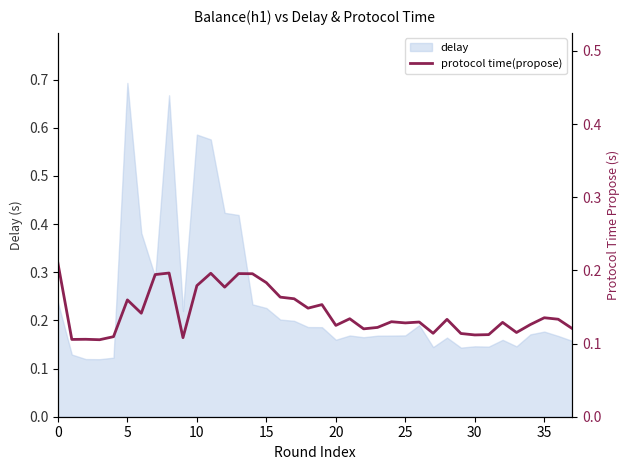

What is the difference between the second highest and second lowest values?

0.1